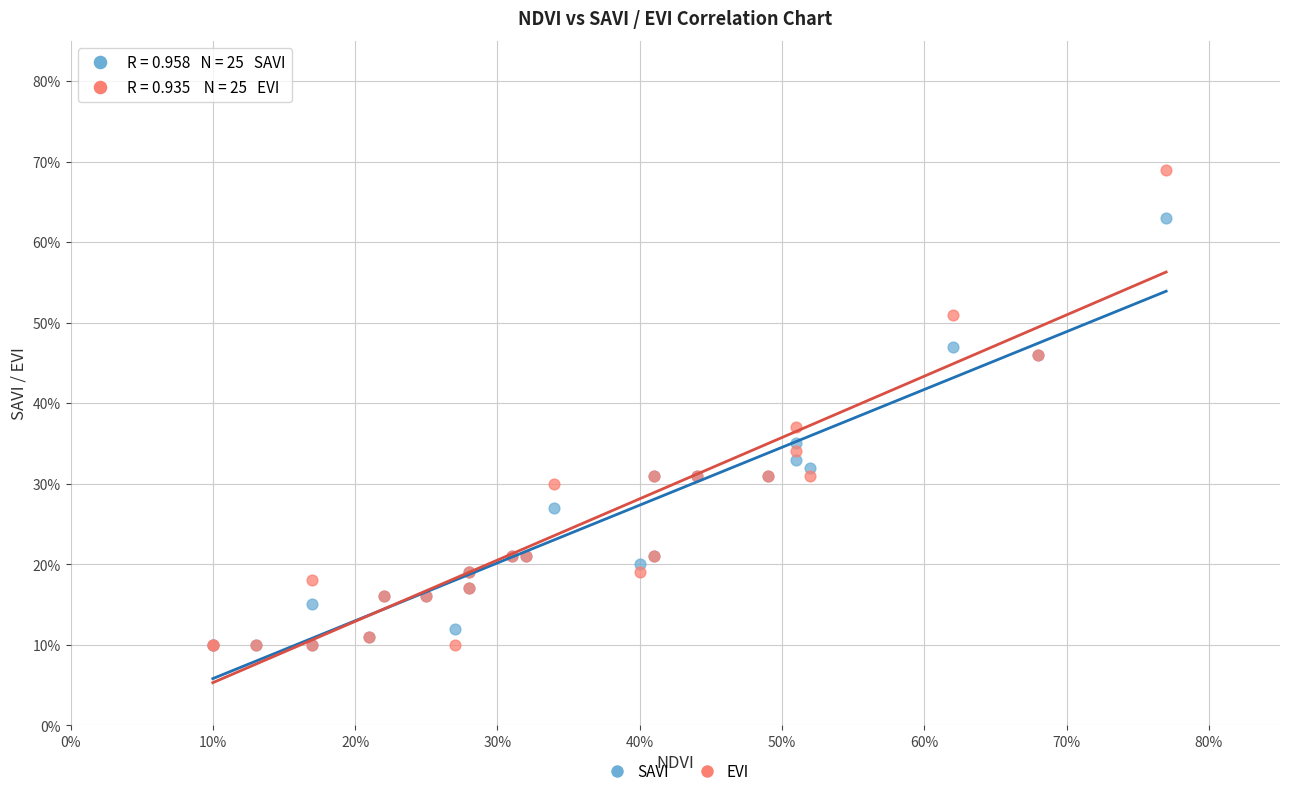

Which series reaches the maximum Y coordinate?

EVI